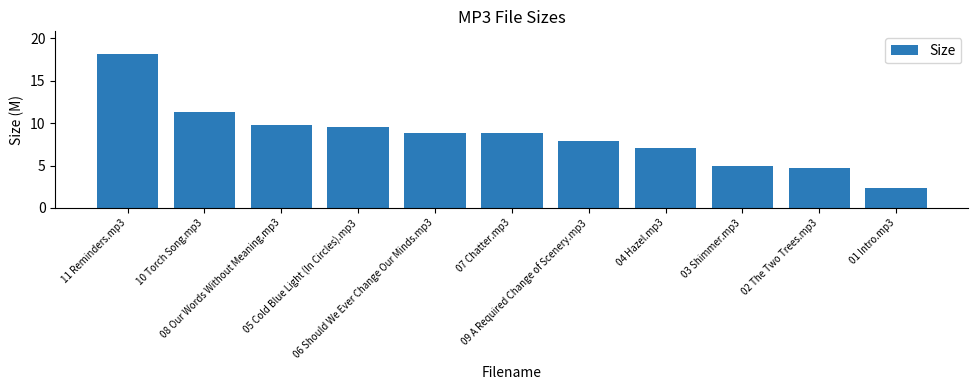

The value at 01 Intro.mp3 is 2.3. True or false?

True